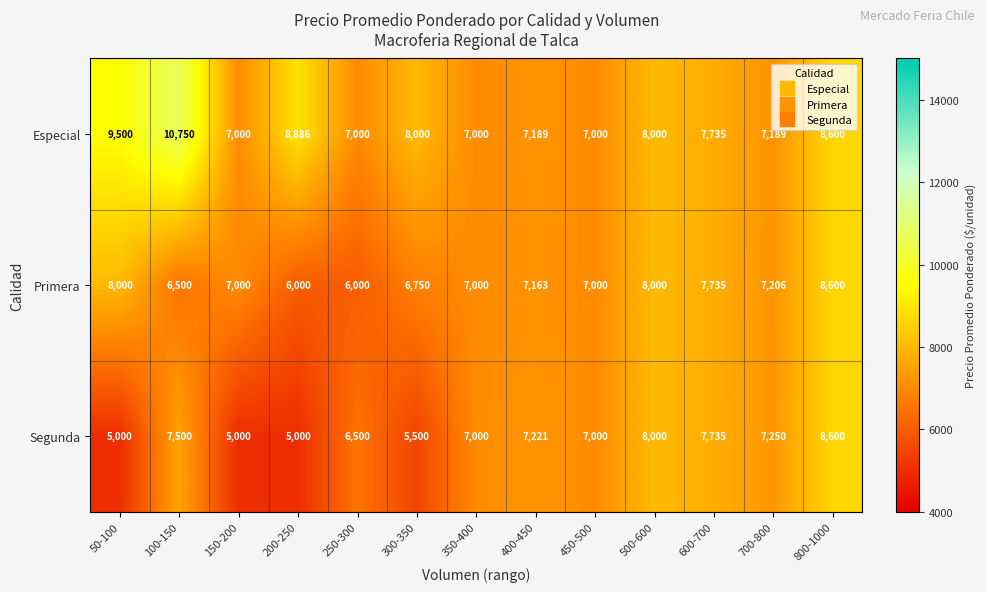

Is it true that Especial equals 11057 at 700-800?

False